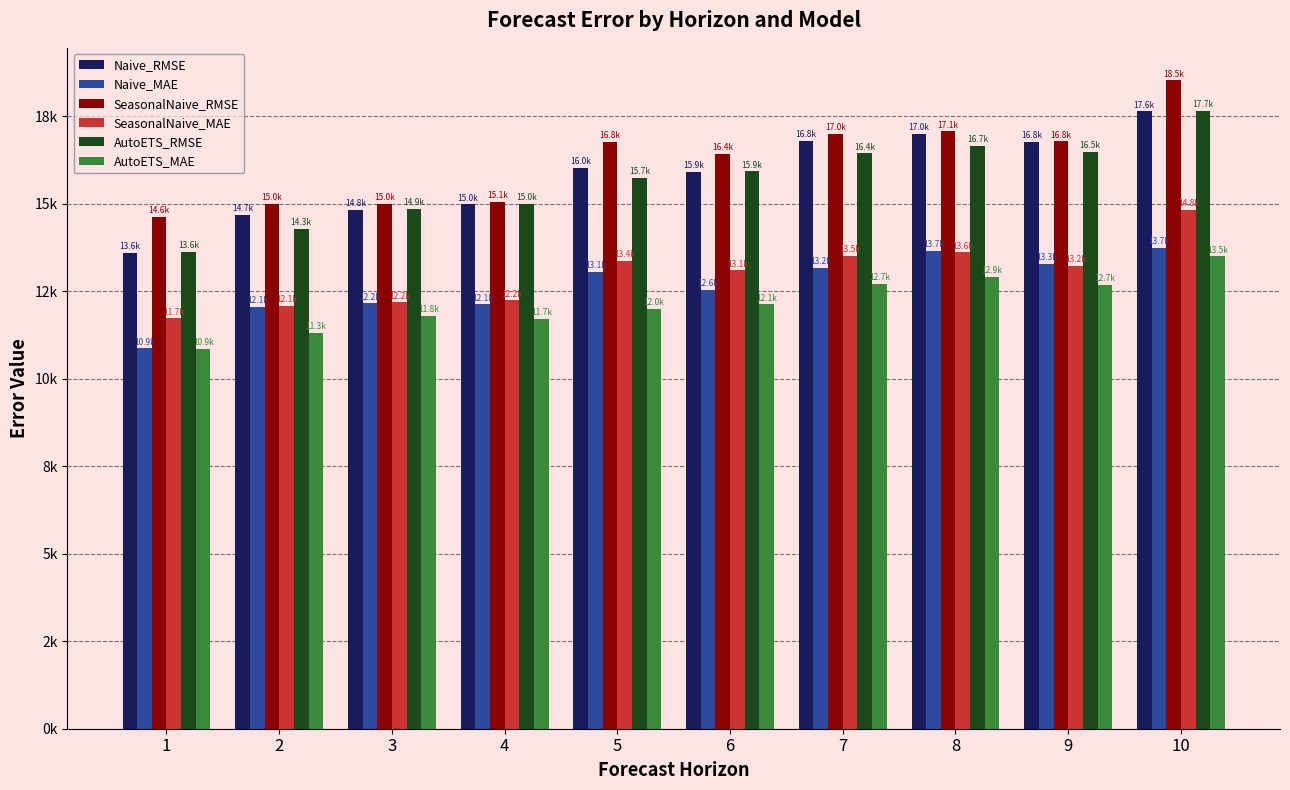

Which series has the widest spread of values?

Naive_RMSE